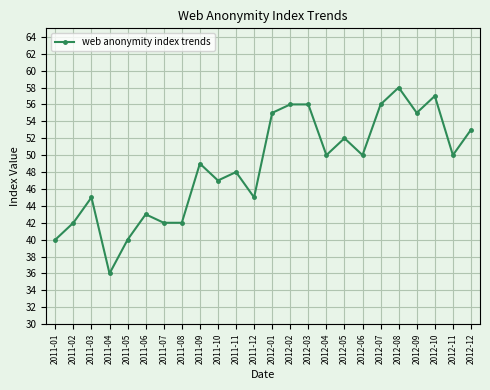

Reading left to right, transcribe all the data shown in this chart.

40	42	45	36	40	43	42	42	49	47	48	45	55	56	56	50	52	50	56	58	55	57	50	53